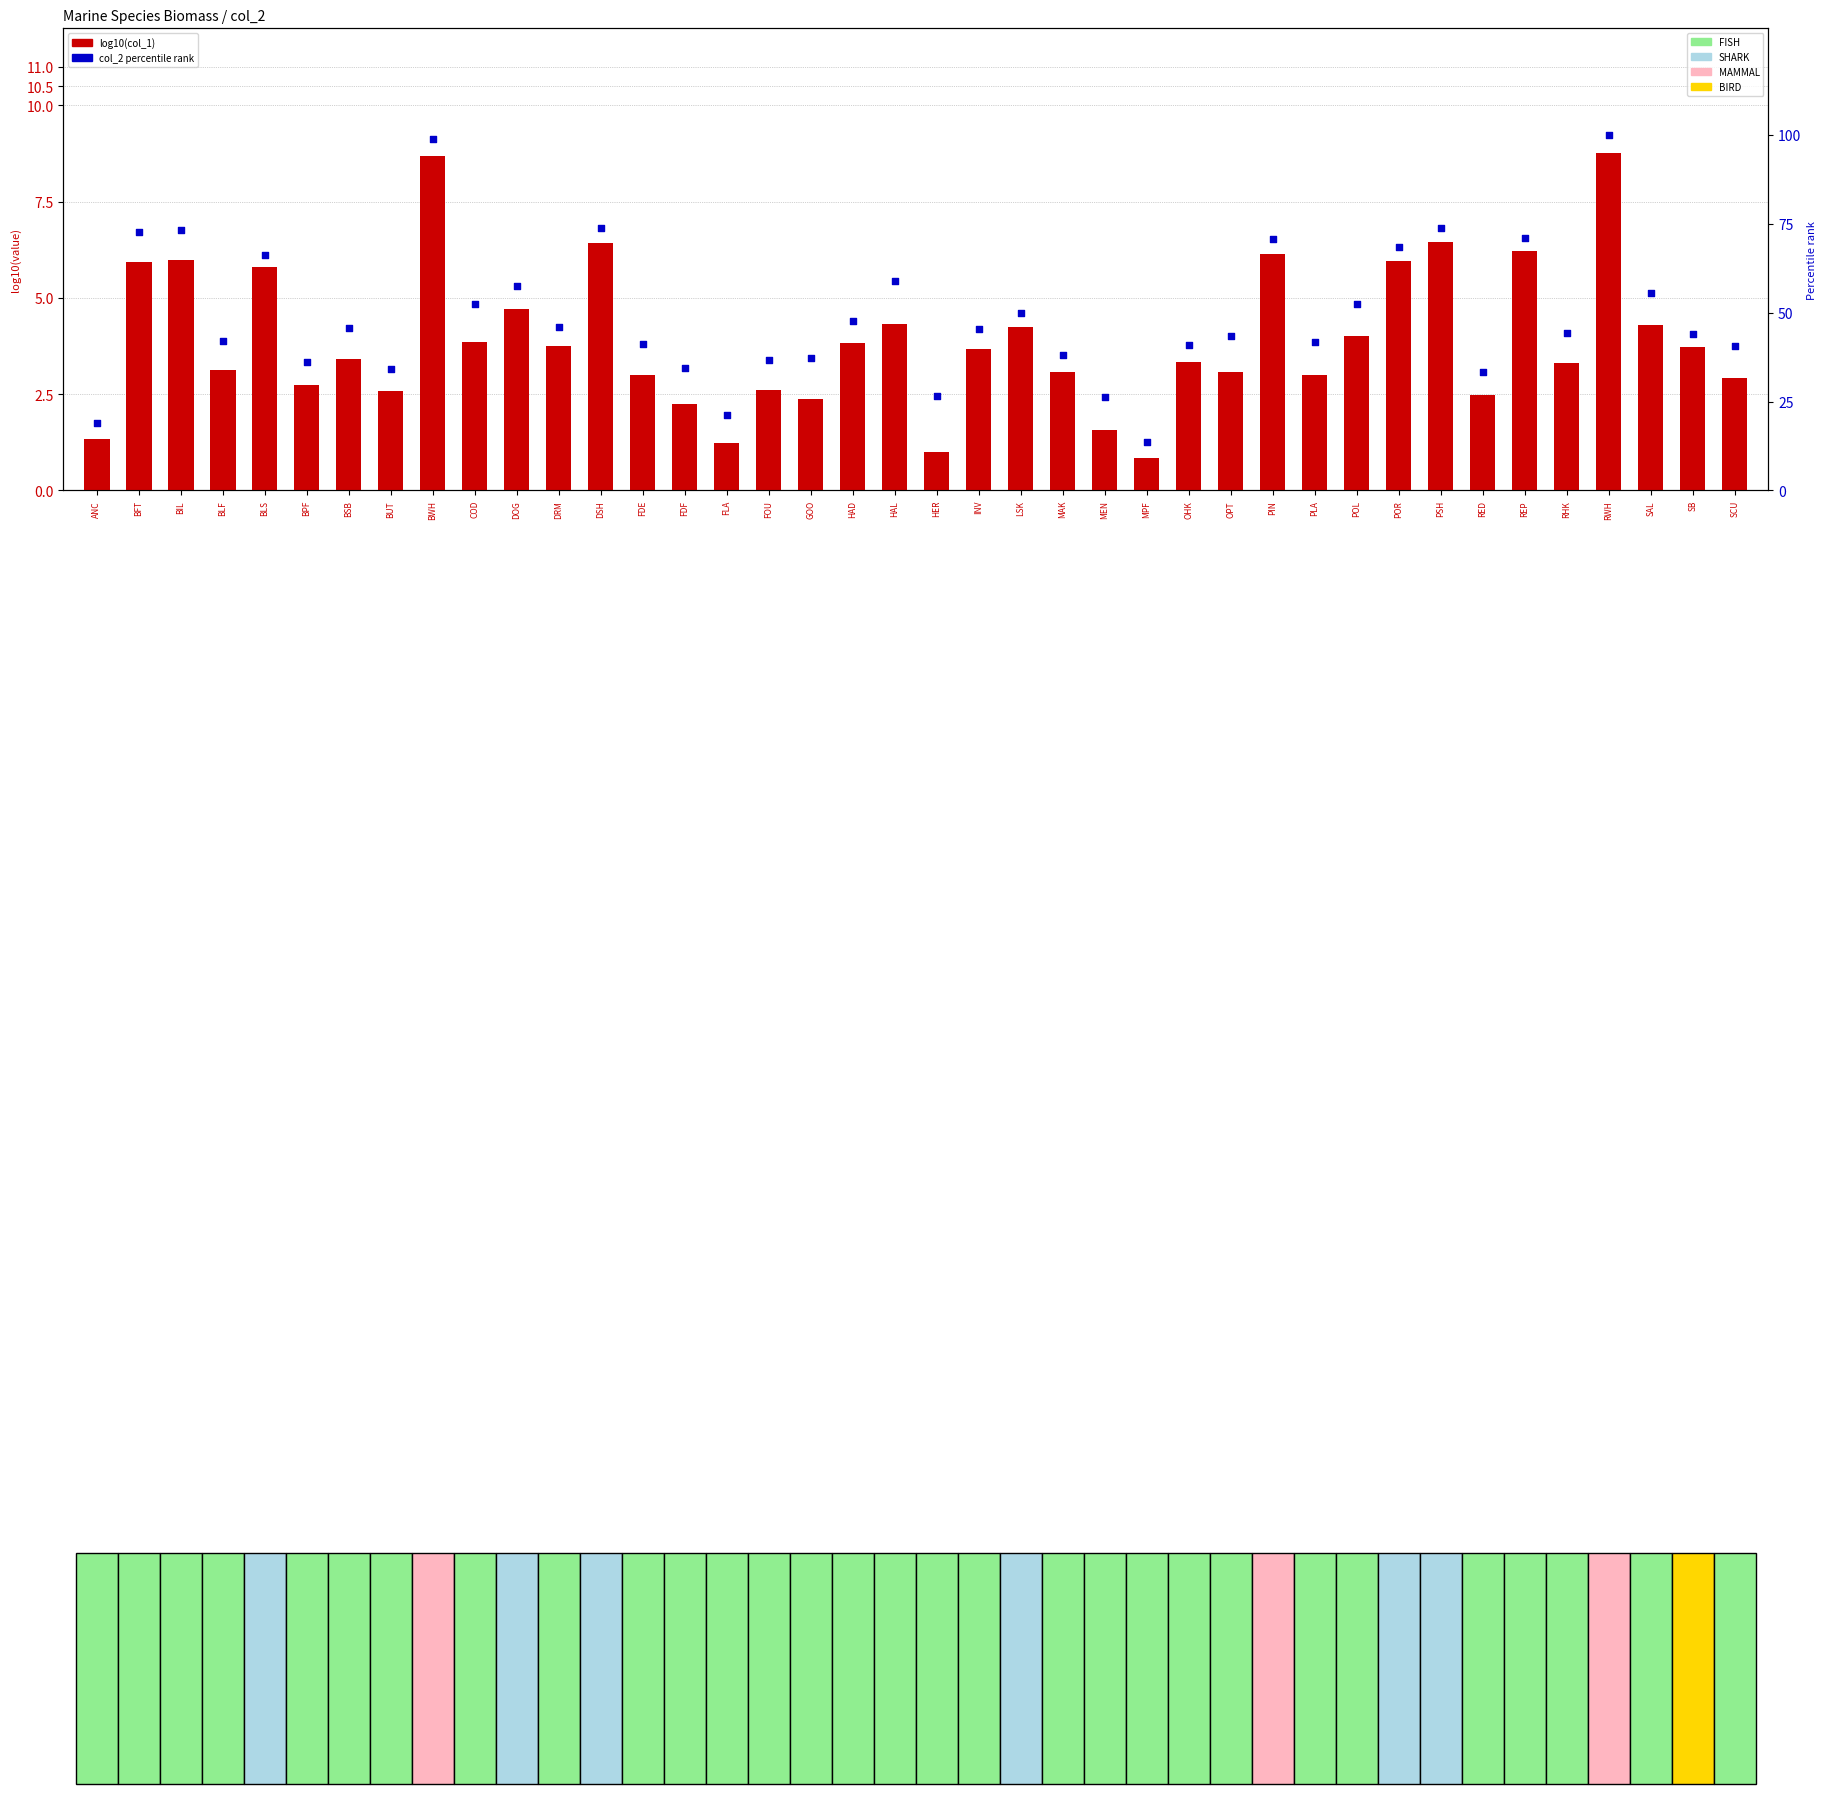

Is the value of col_2 percentile at PSH greater than the value of col_1 (log10) at LSK?

Yes